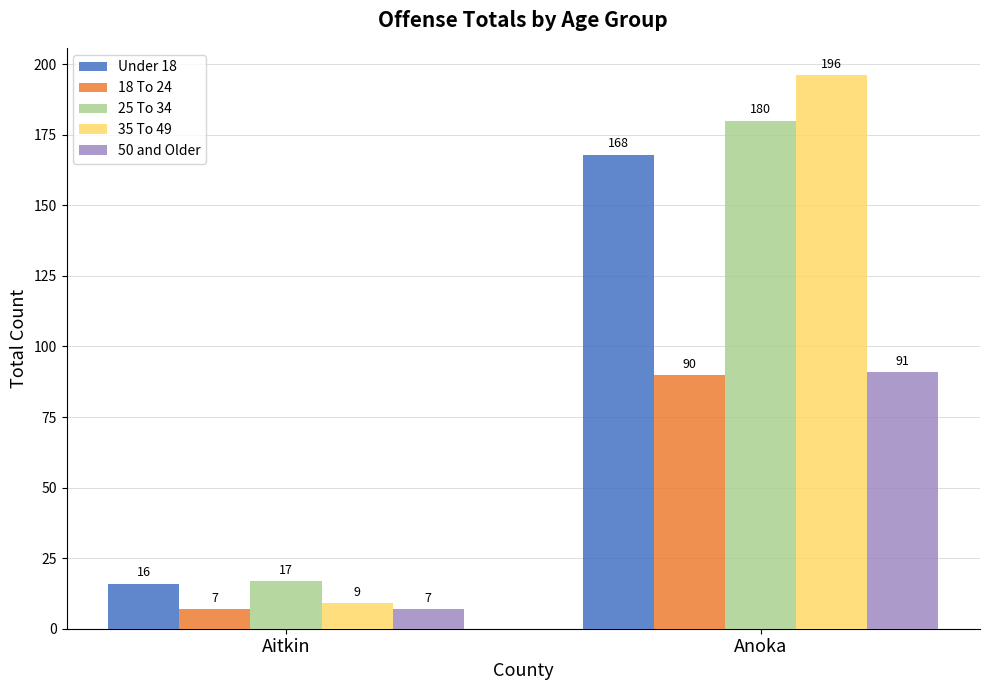

List the labels in order of 18 To 24 value, smallest first.

Aitkin, Anoka